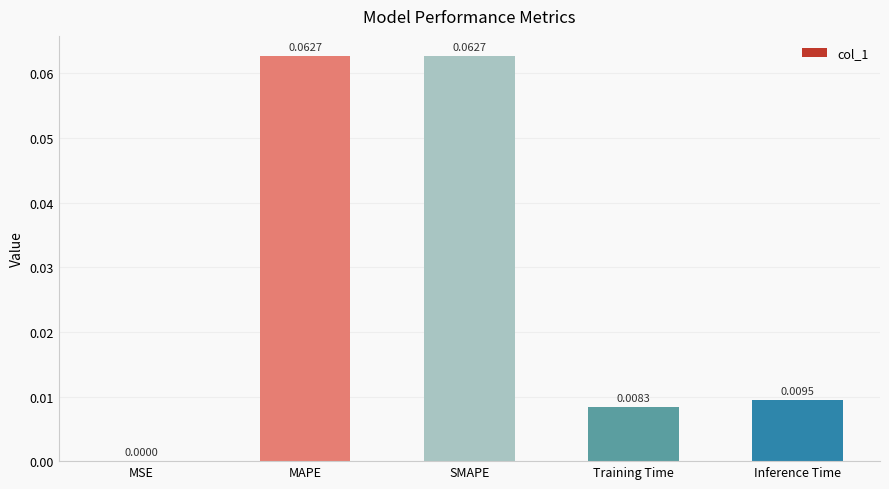

At which label is the value closest to 0?

MSE